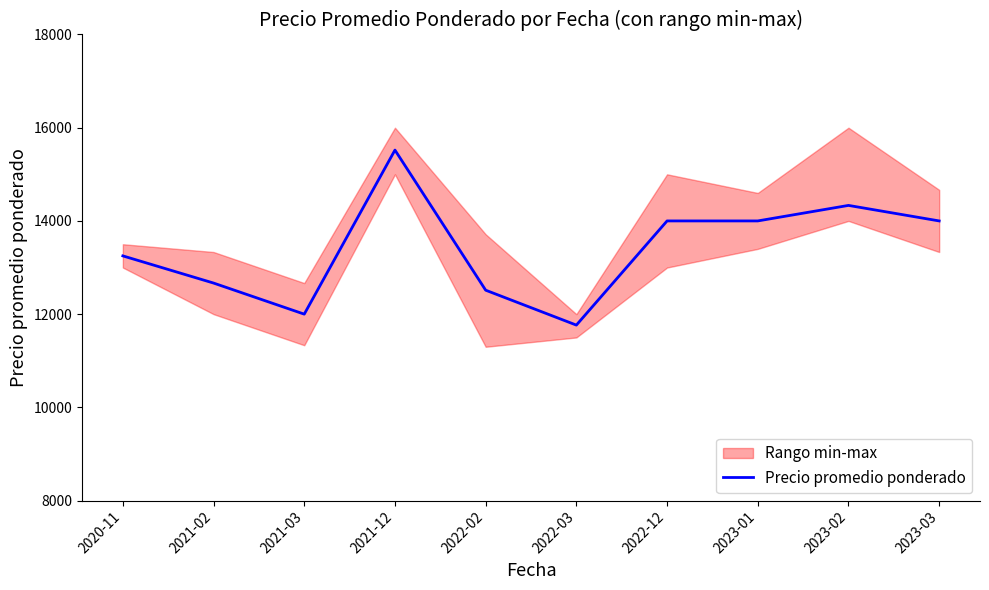

What is the label of the 7th point from the right?

2021-12